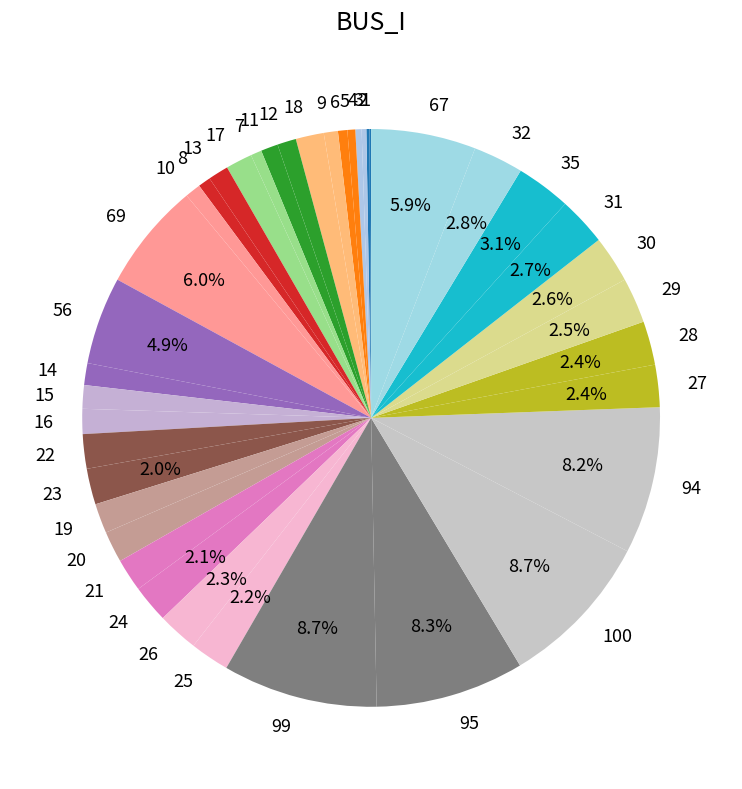

Does any single category account for the majority?

No